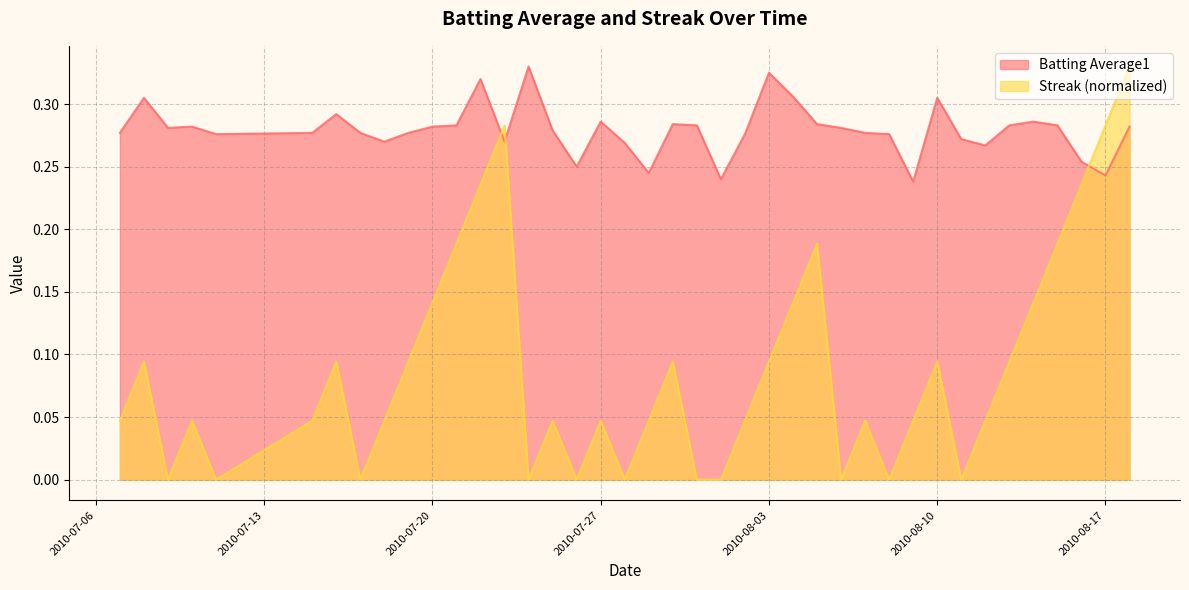

Which series has the largest range (max minus min)?

Streak (normalized)